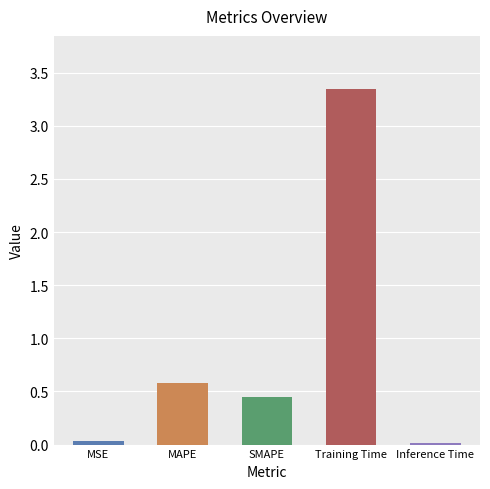

Which has a higher value, MAPE or Inference Time?

MAPE